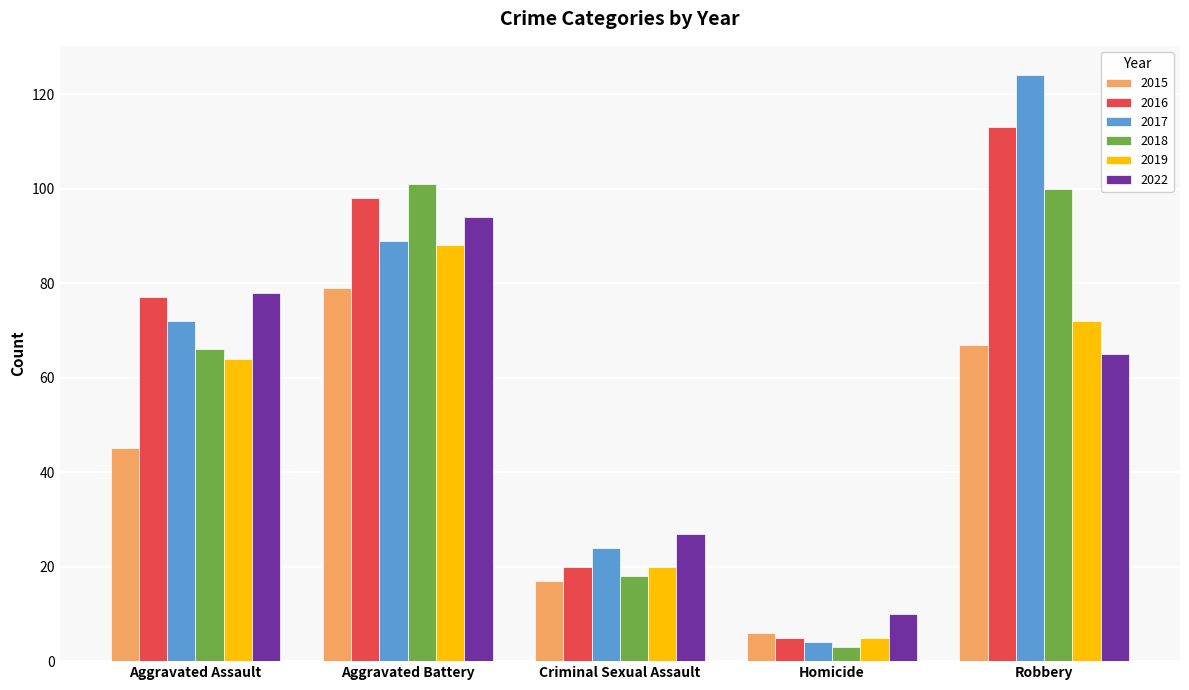

Are the bars horizontal?

No